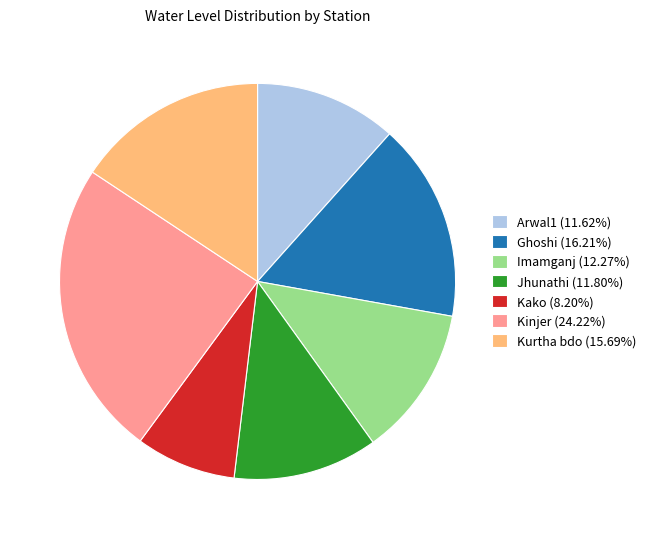

Is there any slice that represents more than half of the pie?

No